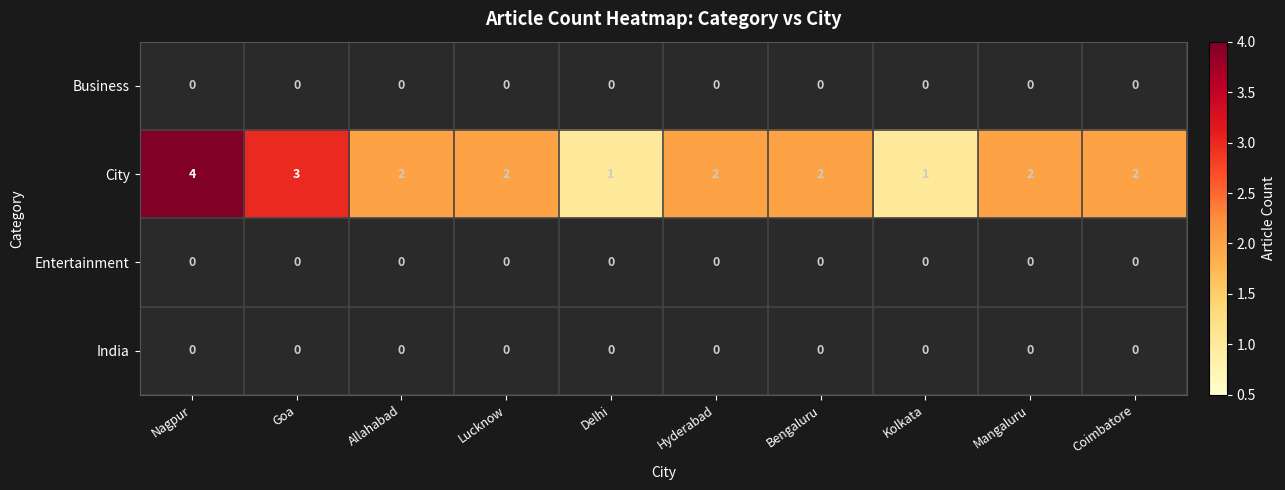

The value of Entertainment at Hyderabad is 0. True or false?

True